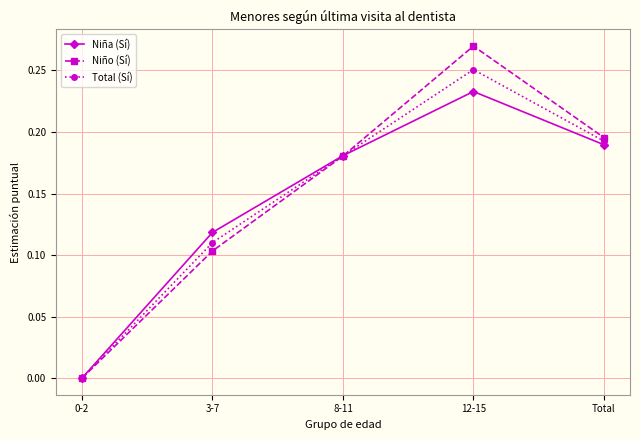

Rank the categories by Total (Sí) value from lowest to highest.

0-2, 3-7, 8-11, Total, 12-15